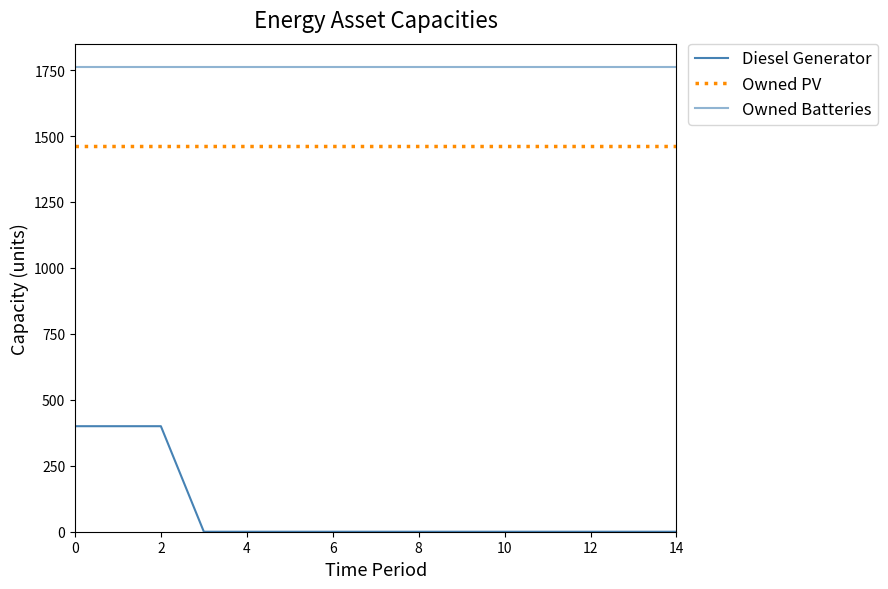

Is this an area chart (filled region under the line)?

No